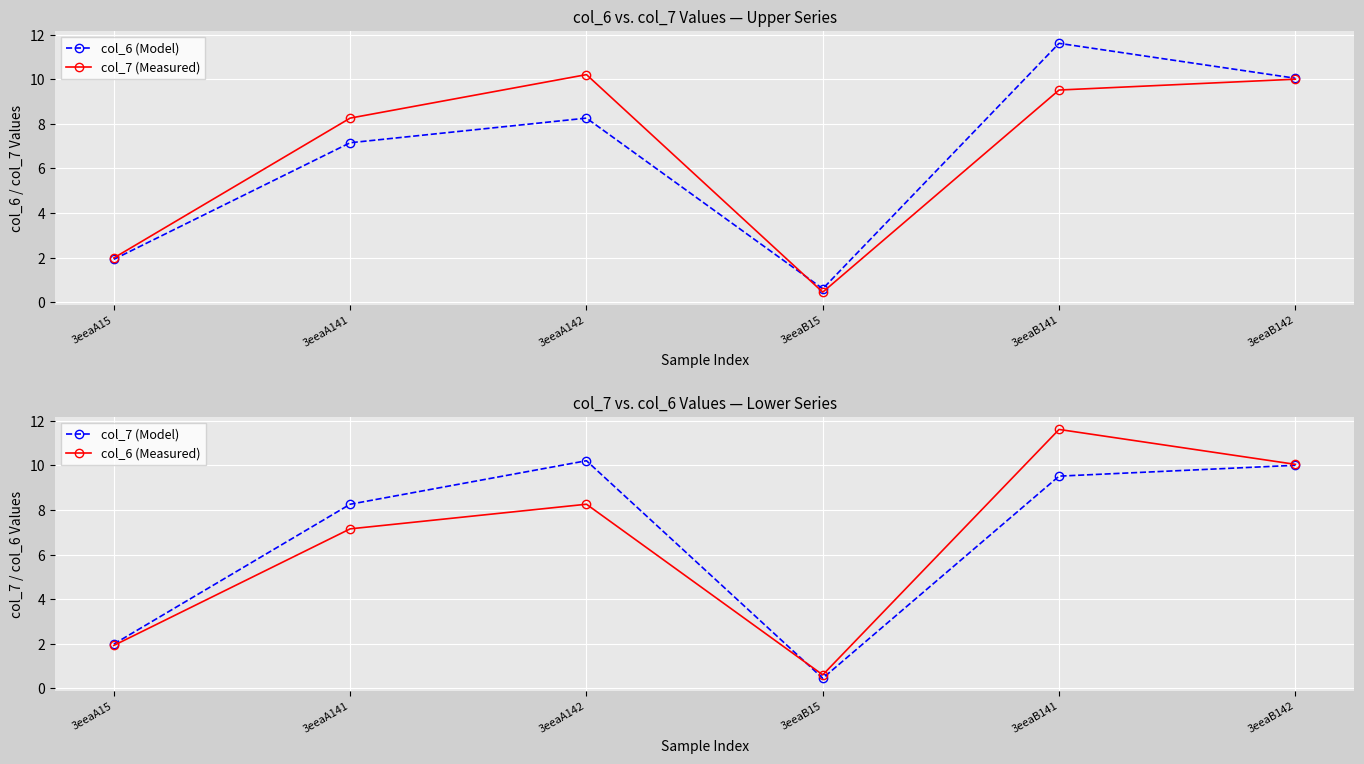

Does the chart display data point markers on the line(s)?

Yes